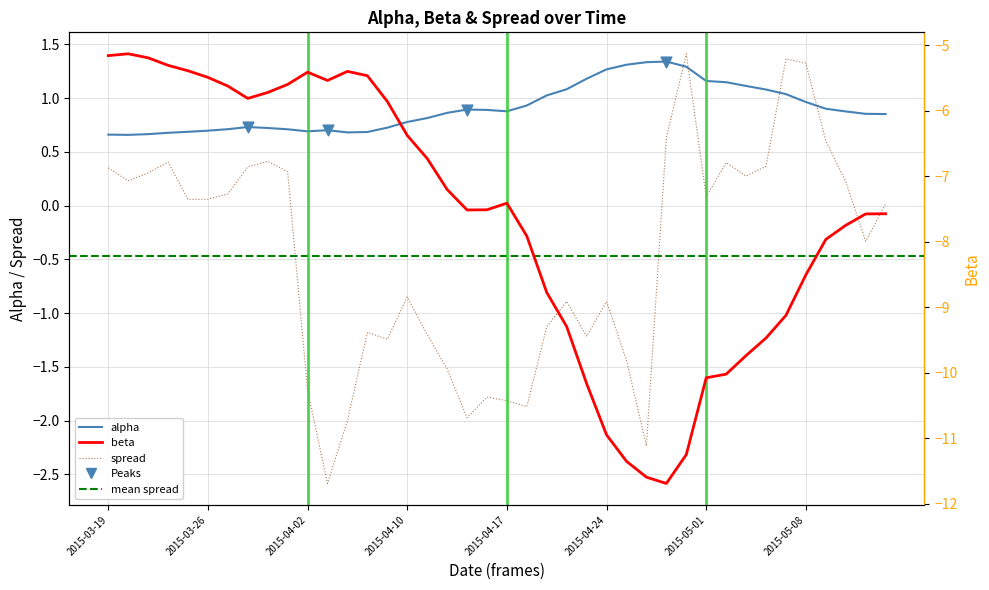

Which series reaches the minimum Y coordinate?

beta